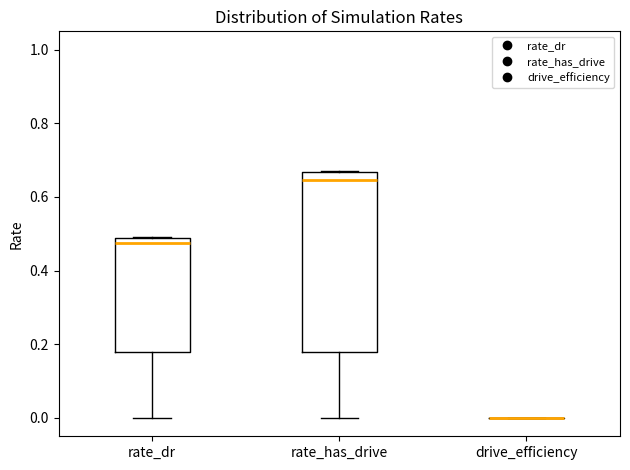

Reading left to right, read every box against the y-axis: the position of its median line, the range the box covers, and the ends of its whiskers. The values are not printed on the chart, so give them approximately, as read against the axis.

rate_dr: median 0.48 (just below the box's upper edge), box 0.18 to 0.48, whiskers 0.00 to 0.50
rate_has_drive: median 0.64, box 0.18 to 0.66, whiskers 0.00 to 0.68
drive_efficiency: box collapsed to a line at 0.00, whiskers 0.00 to 0.00